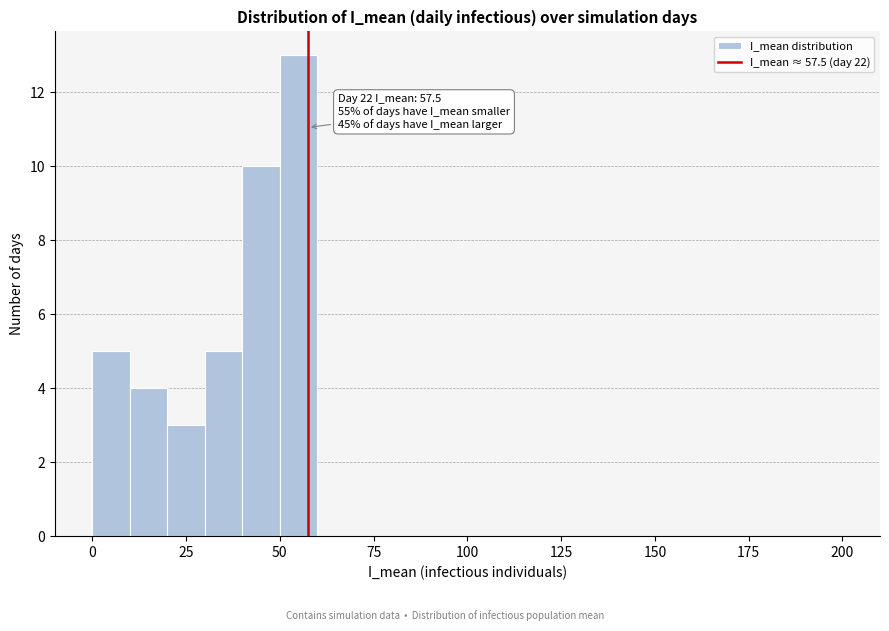

Around what value on the x-axis is the tallest bar? Give the approximate position of its centre, as read against the axis.

55